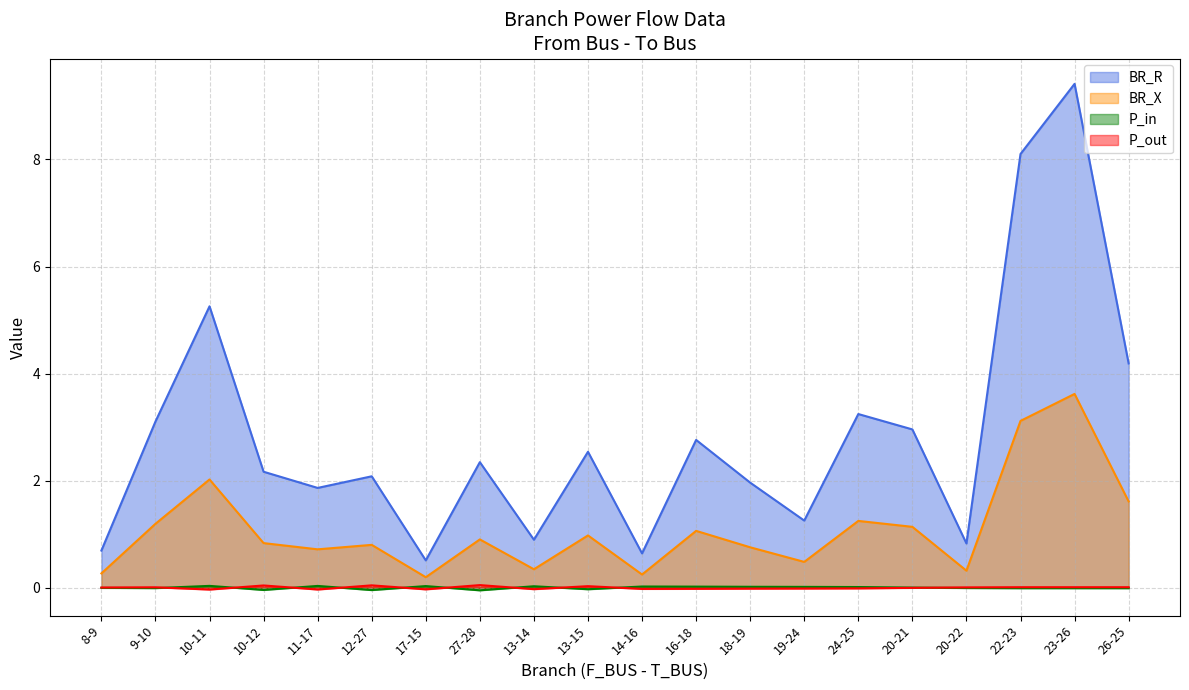

The value of P_in at 9-10 is -0.0. True or false?

False